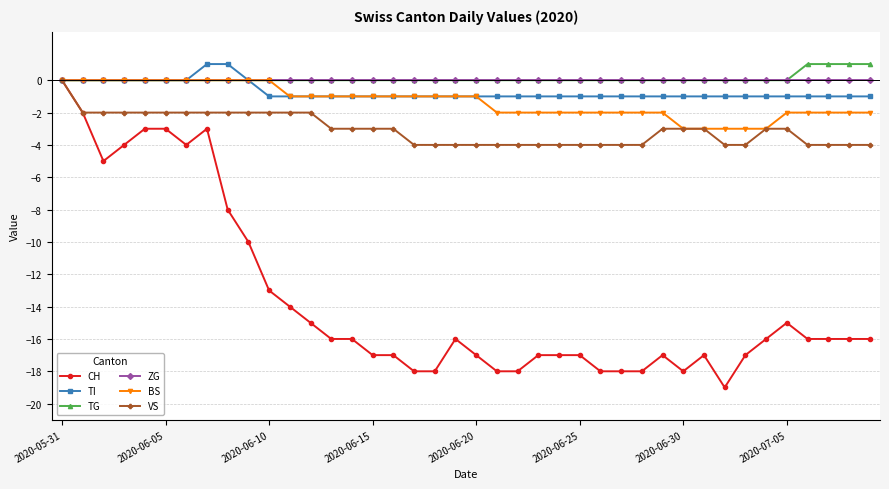

What is the value of the BS point at the 18th from the left?

-1